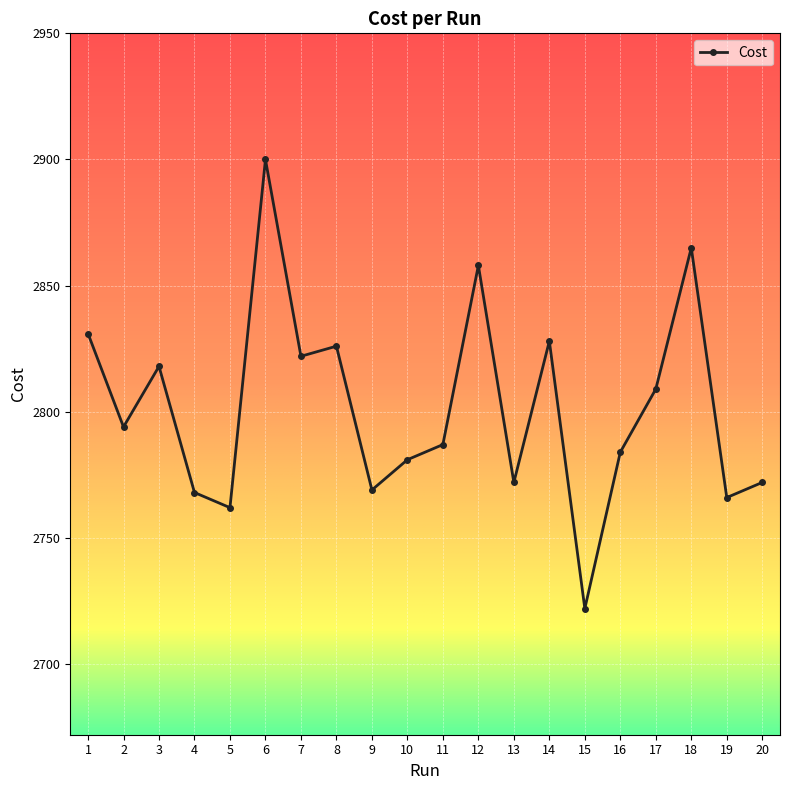

What is the ratio of the value at 2 to the value at 6?

1.0